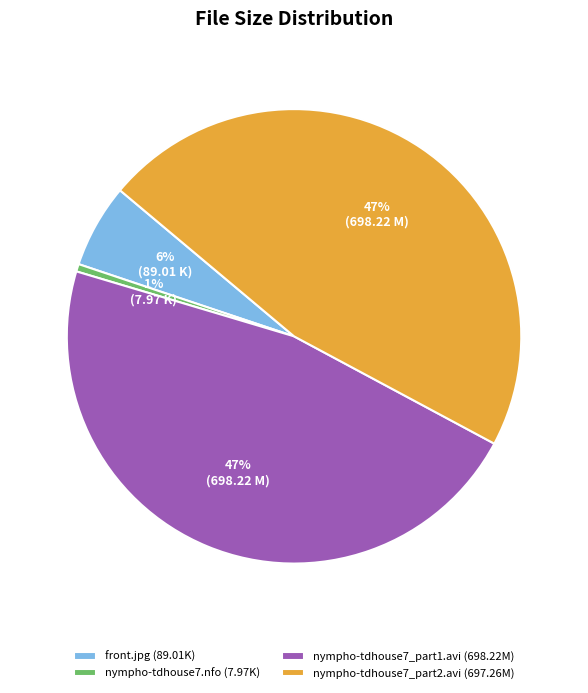

To the nearest percent, what is the difference between the front.jpg and nympho-tdhouse7_part1.avi slice percentages?

41%